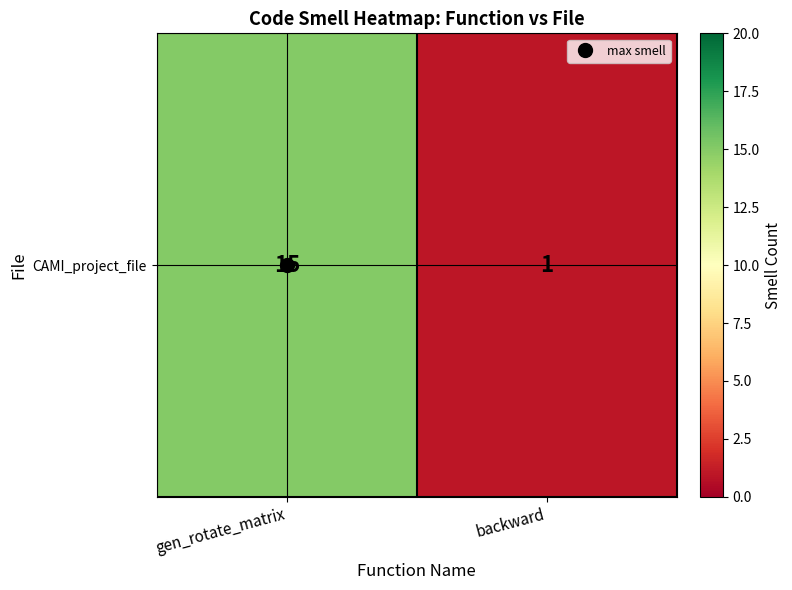

Is it true that the value at backward is 2?

False